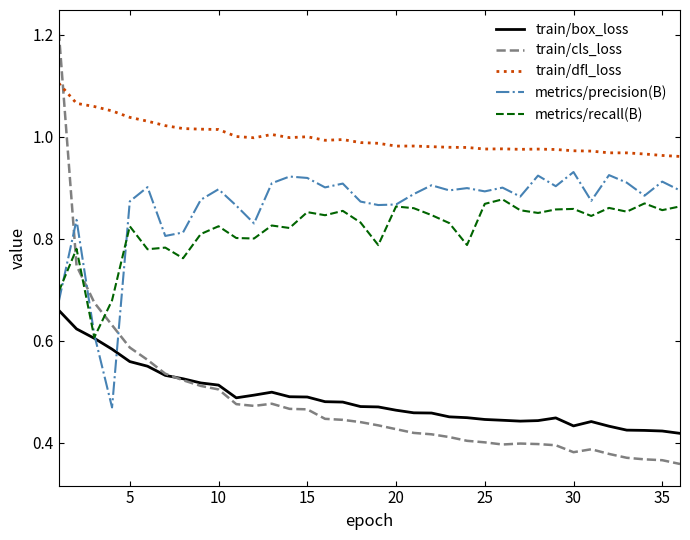

List the series in order of their peak value, lowest first.

train/box_loss, metrics/recall(B), metrics/precision(B), train/dfl_loss, train/cls_loss